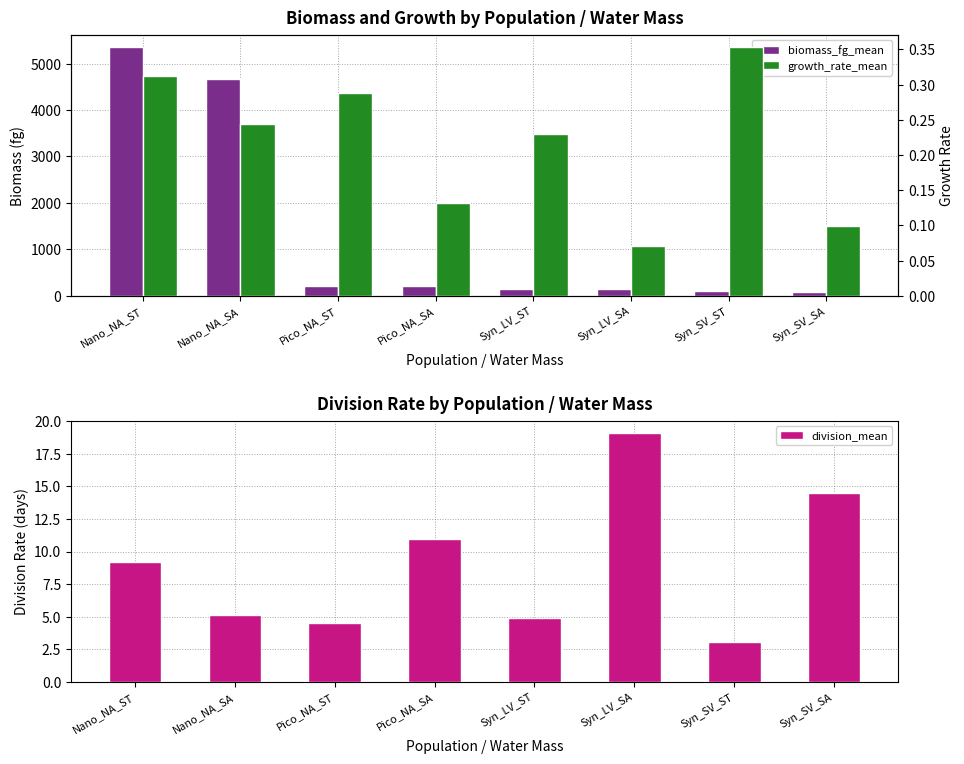

Is the value of biomass_fg_mean at Nano_NA_SA greater than the value of growth_rate_mean at Syn_LV_ST?

Yes